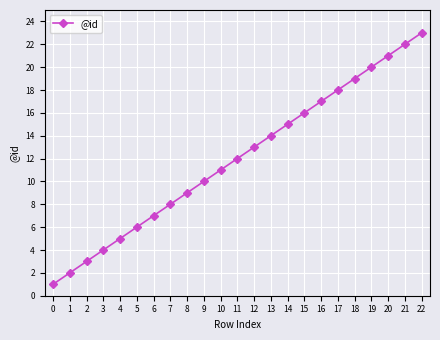

What is the value of the 9th point from the left?

9